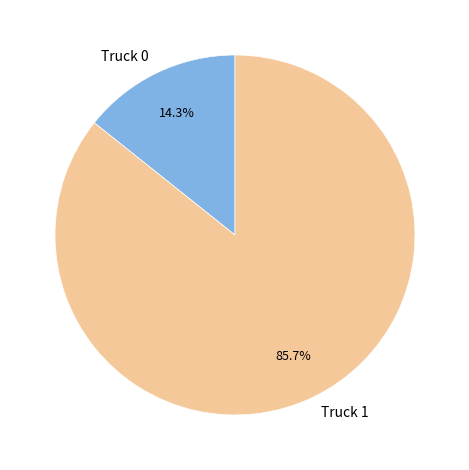

Between Truck 0 and Truck 1, which is larger?

Truck 1